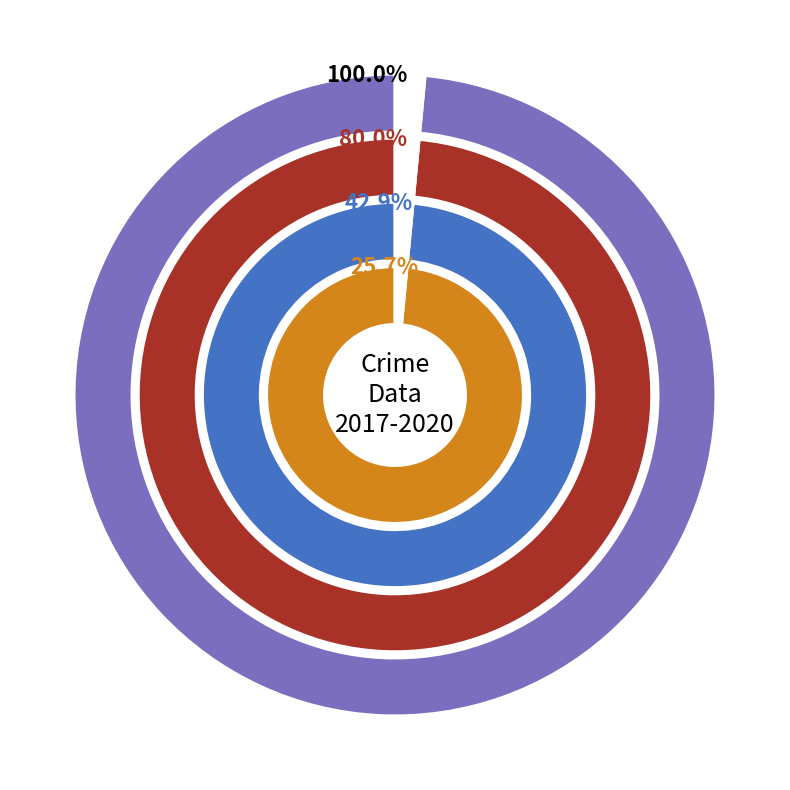

The Theft slice represents 69% of the pie. True or false?

True